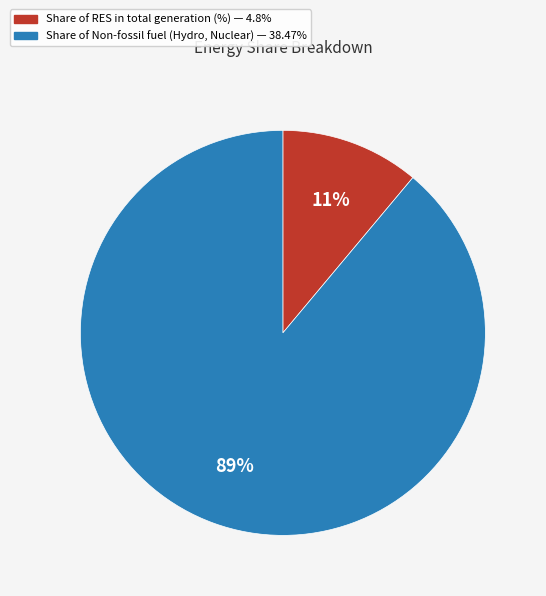

Do Share of RES in total generation (%) and Share of Non-fossil fuel (Hydro, Nuclear) together represent more than half of the pie?

Yes